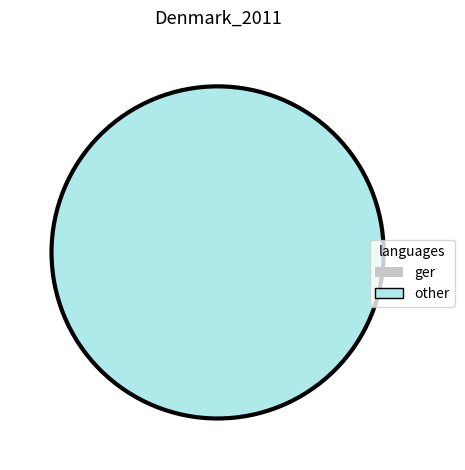

Count the number of slices in the pie.

2